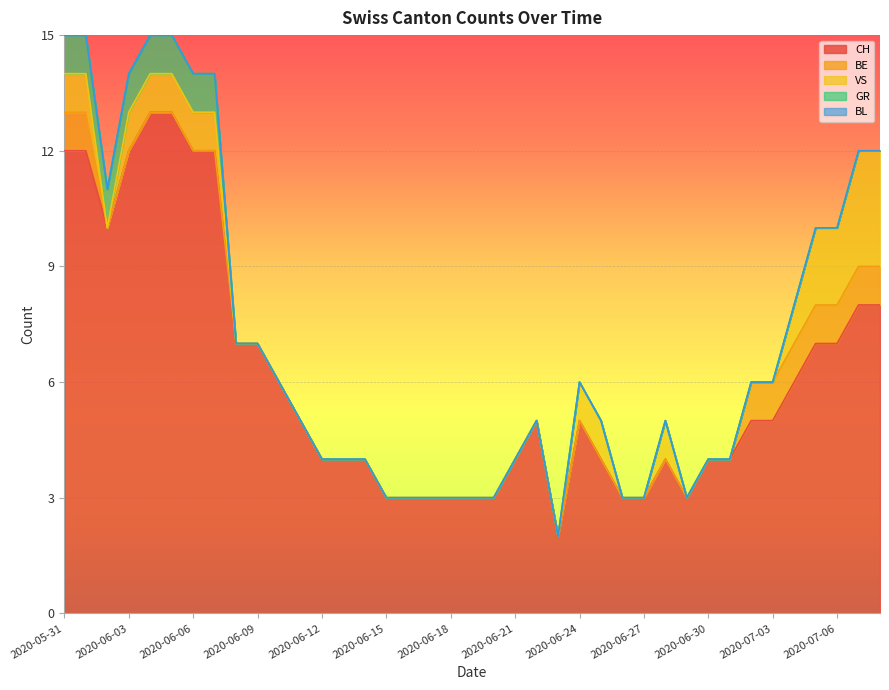

At which label does VS reach its peak?

2020-07-07